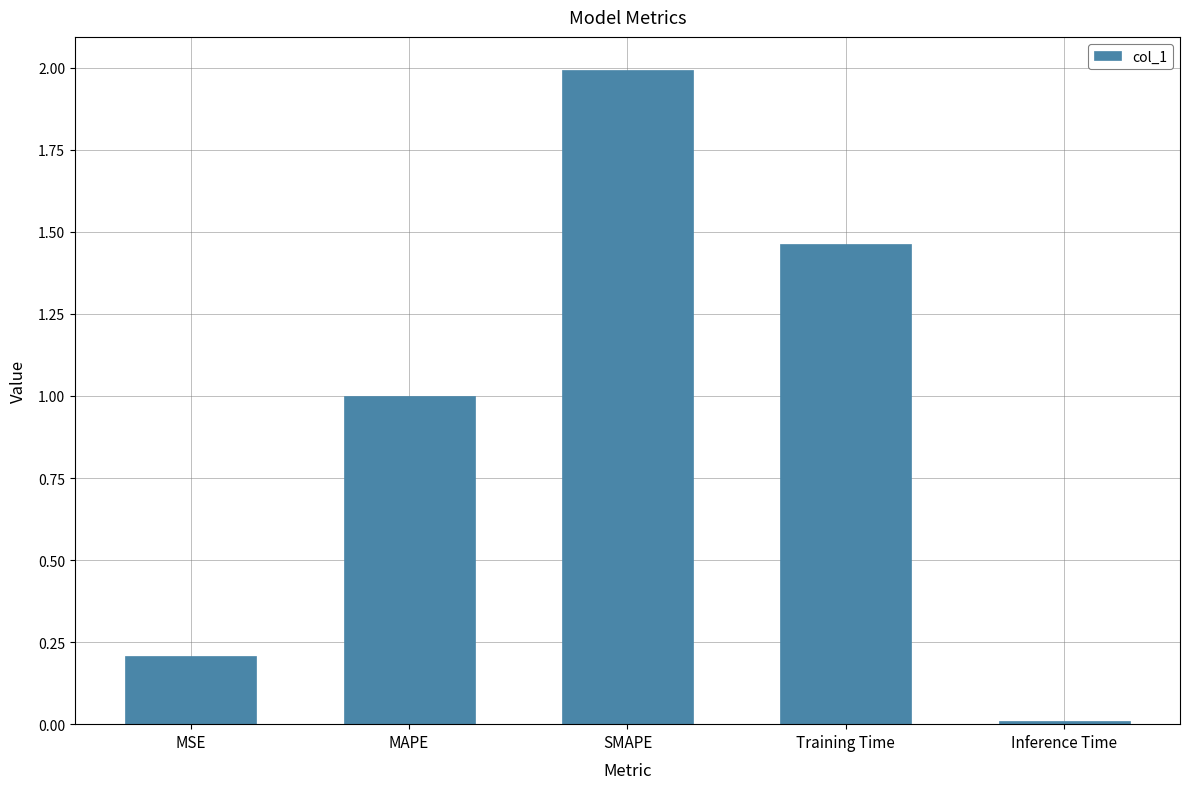

Rank the categories by value from lowest to highest.

Inference Time, MSE, MAPE, Training Time, SMAPE